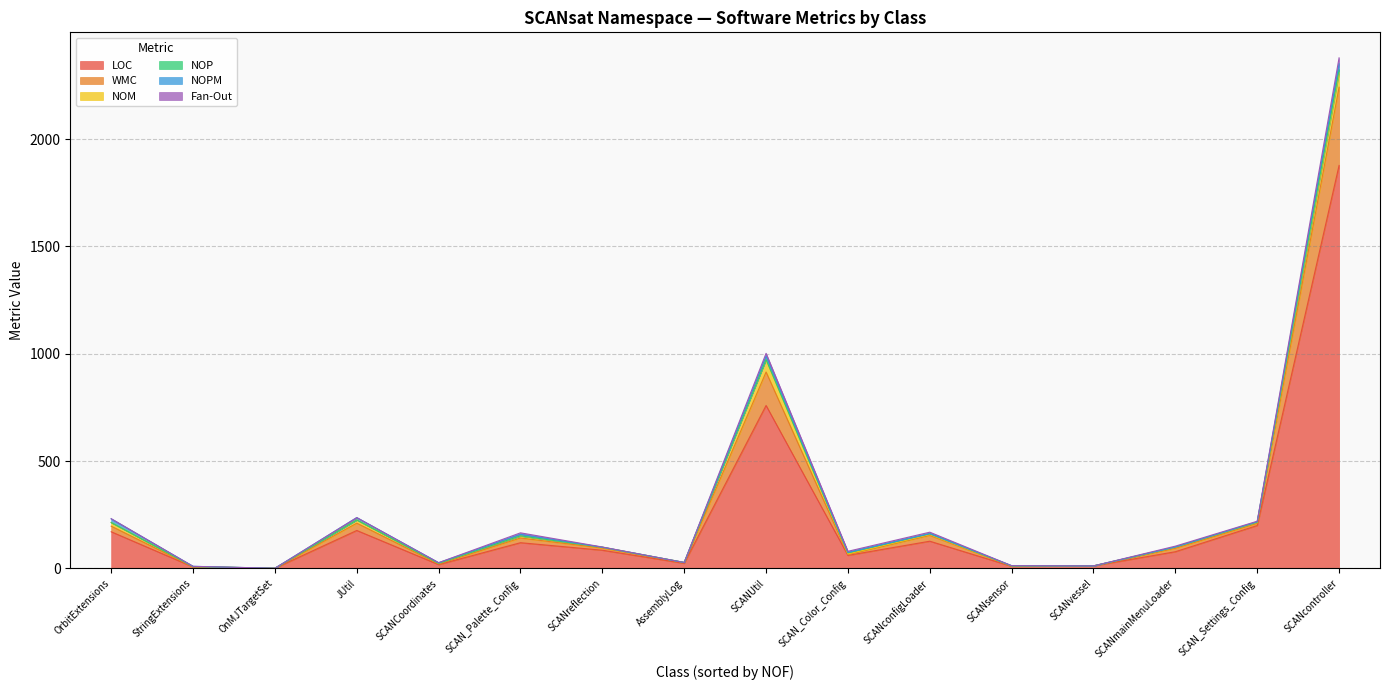

What are all the series names shown in the legend?

LOC, WMC, NOM, NOP, NOPM, Fan-Out